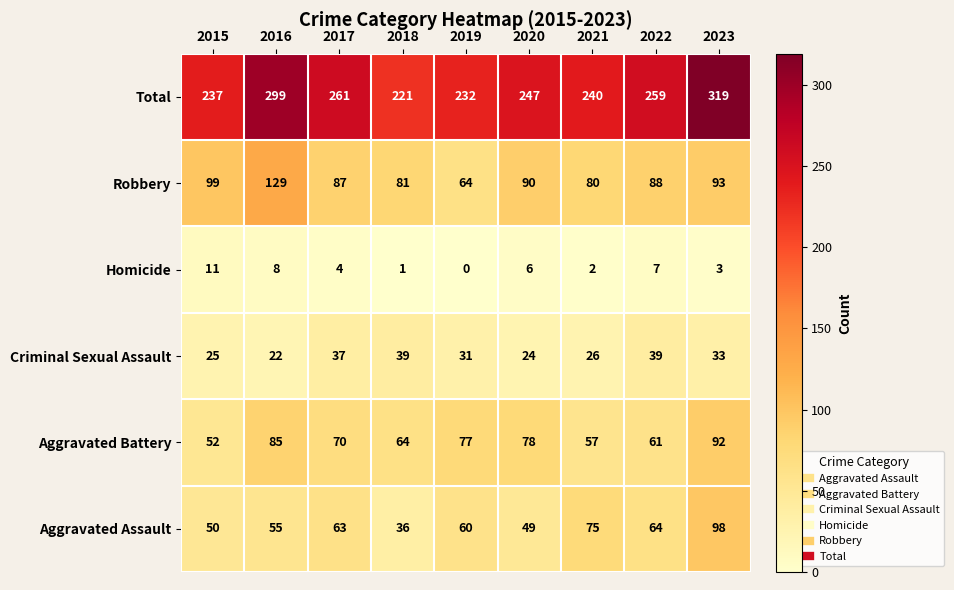

Which series changed the most between 2016 and 2019?

Total